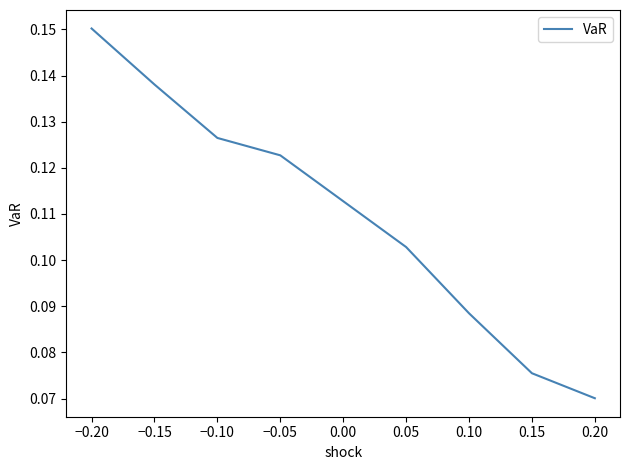

List the labels in order of value, largest first.

−0.20, −0.15, −0.10, −0.05, 0.05, 0.10, 0.15, 0.20